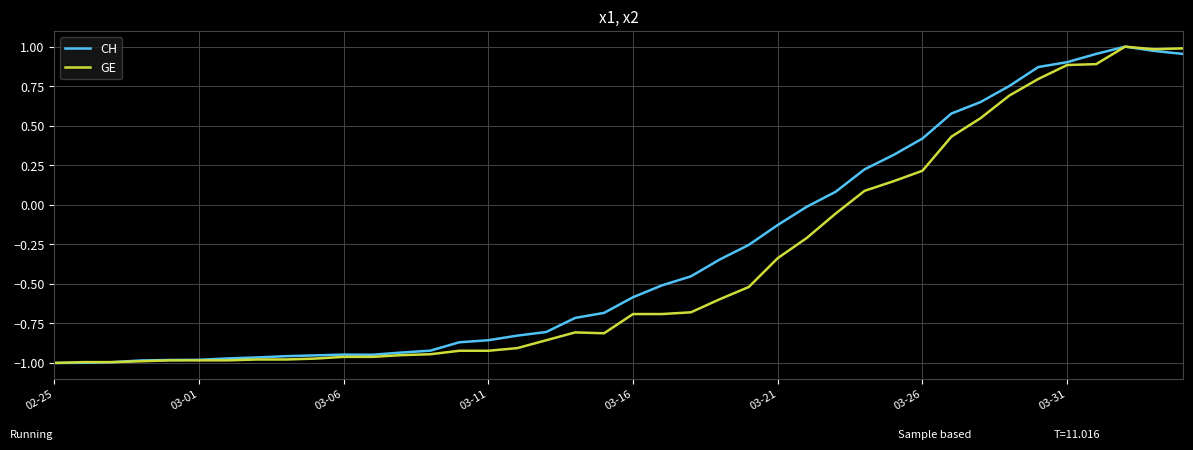

What is the sum of all GE values?

-15.0